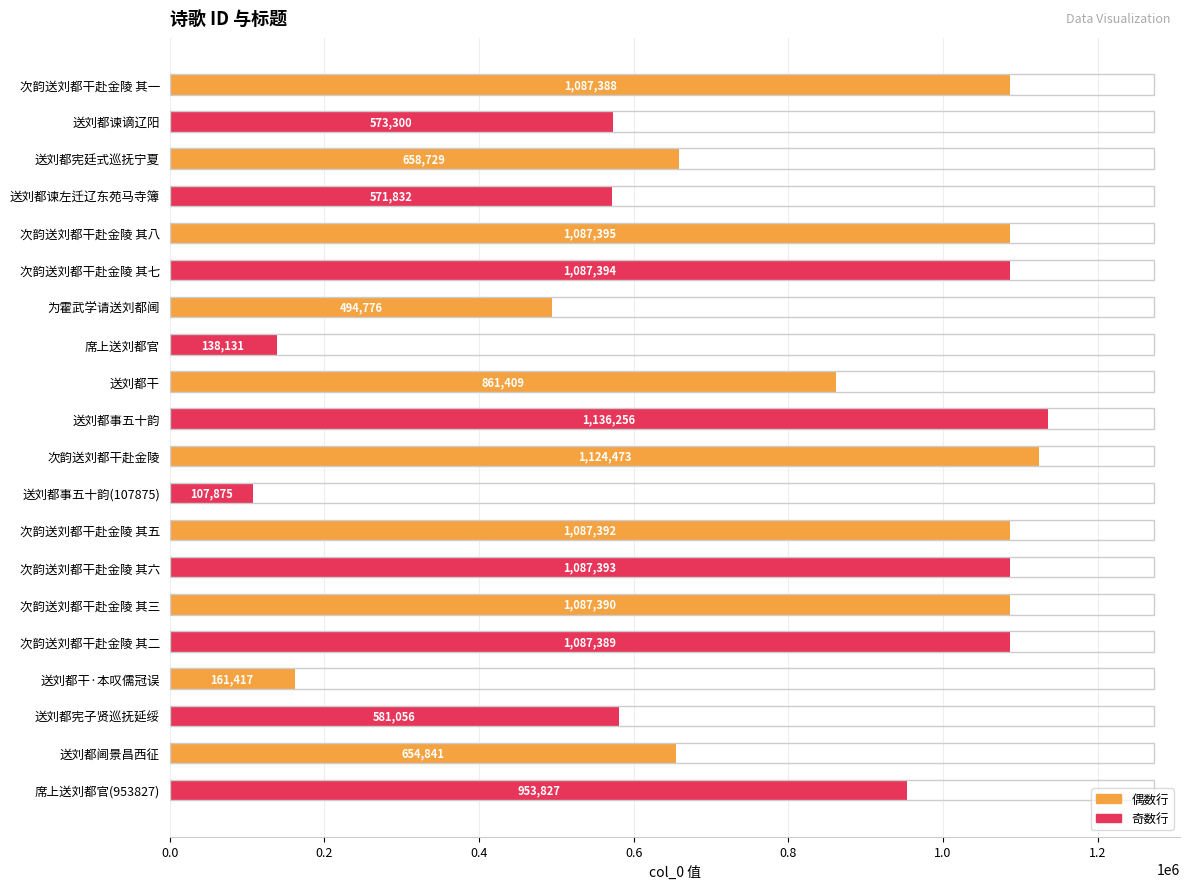

What is the label of the 10th bar from the bottom?

次韵送刘都干赴金陵